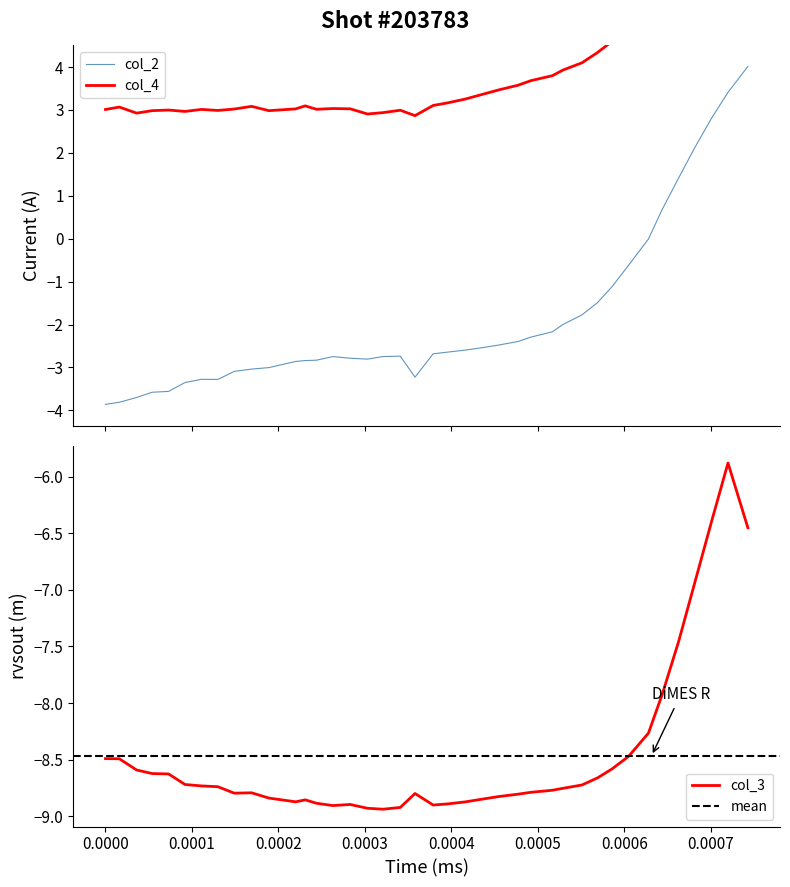

True or false: col_2 has more than 1 points higher than both neighbors.

True